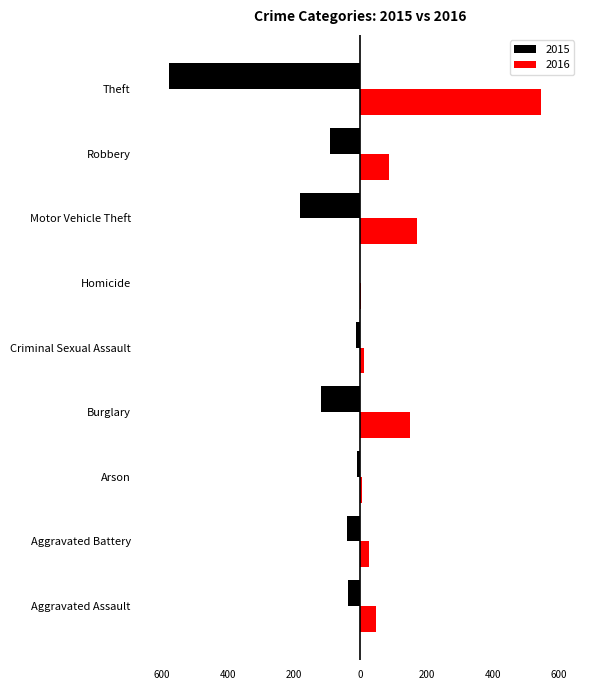

True or false: 2016 has a value of 1 at Homicide.

False